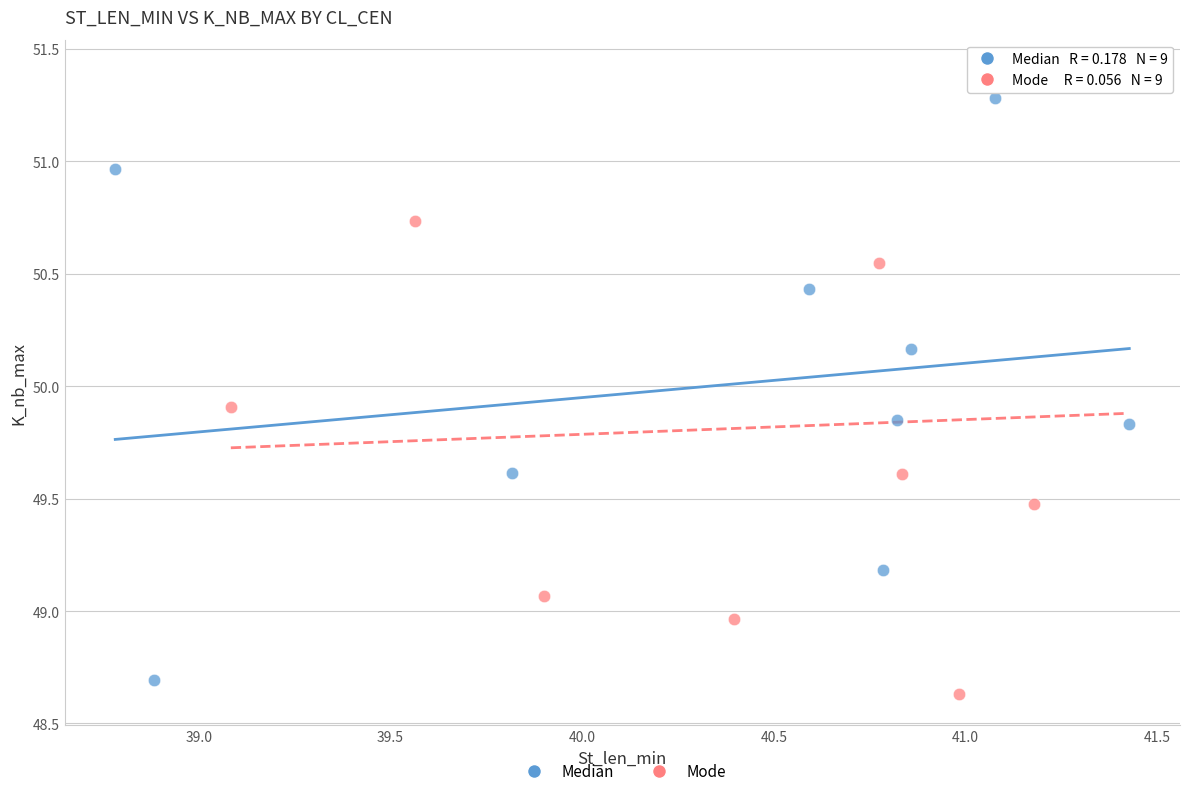

Which series has the largest Y range (max minus min)?

Mode